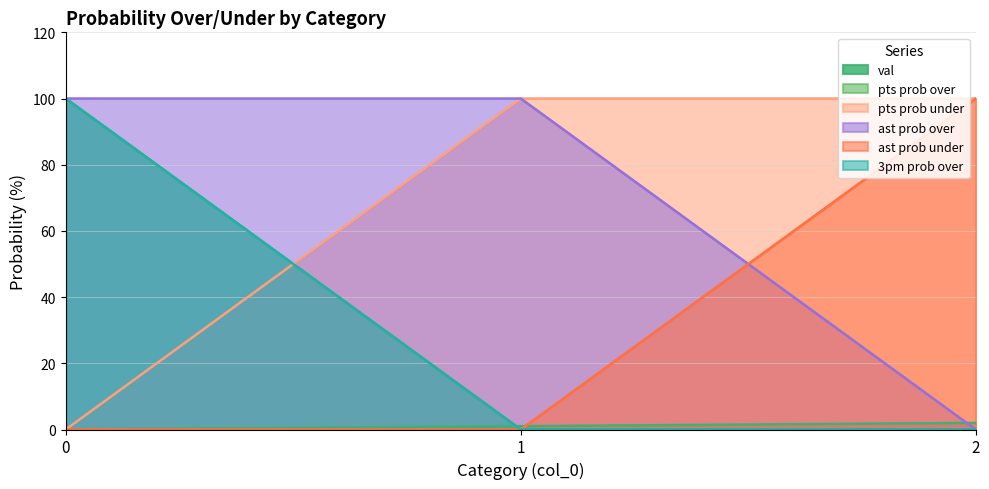

Rank the categories by ast prob under value from lowest to highest.

0, 1, 2